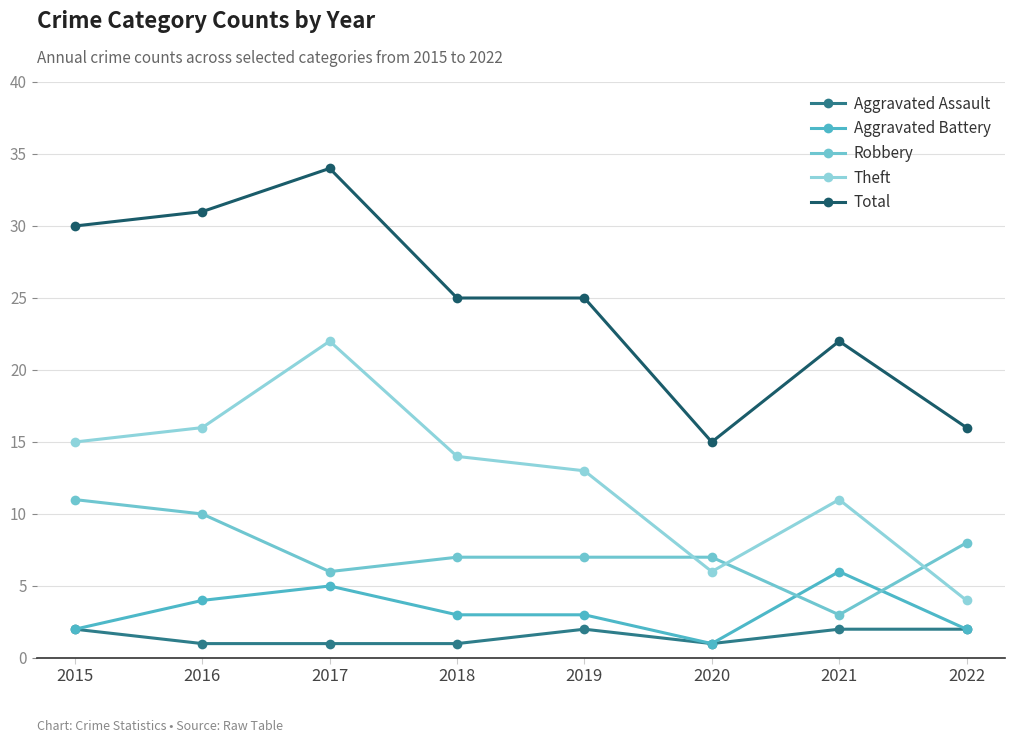

How many categories are shown in the chart?

8